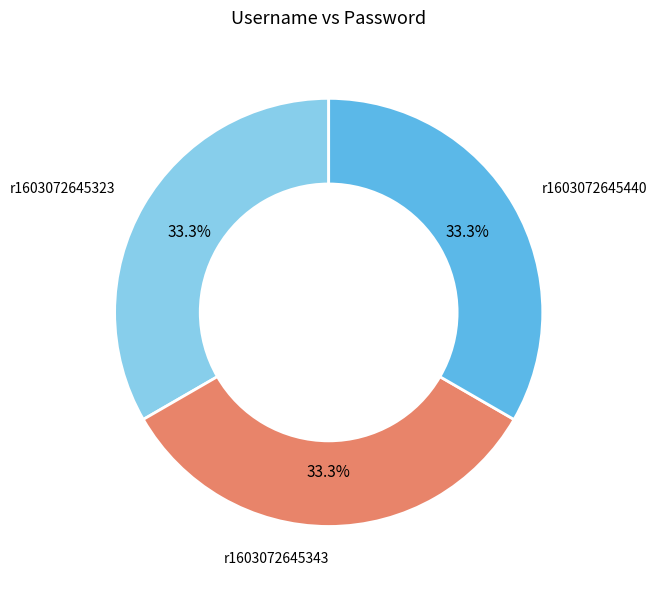

Is it true that r1603072645323 is 33% of the pie?

True